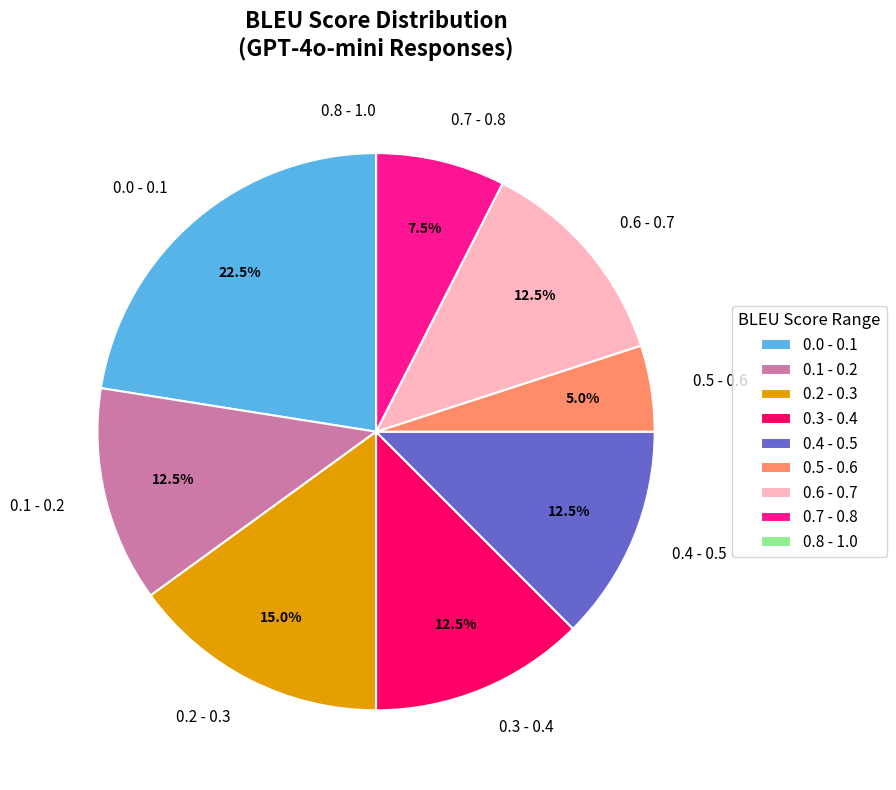

Which slice is the largest?

0.0 - 0.1